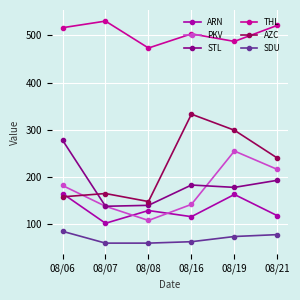

True or false: STL and THL intersect in this chart.

False